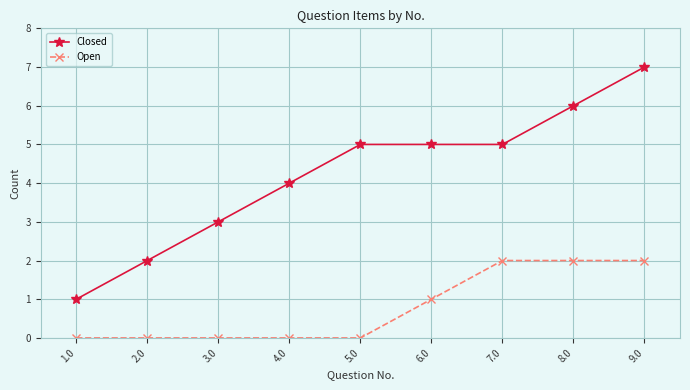

What is the approximate value of Open at 6.0?

1